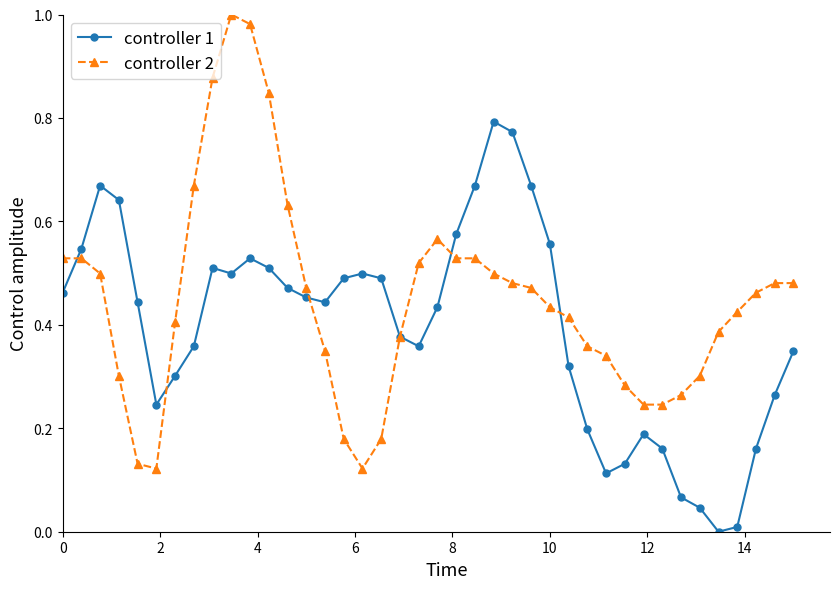

In controller 1, how many points are higher than both neighbors (excluding endpoints)?

6